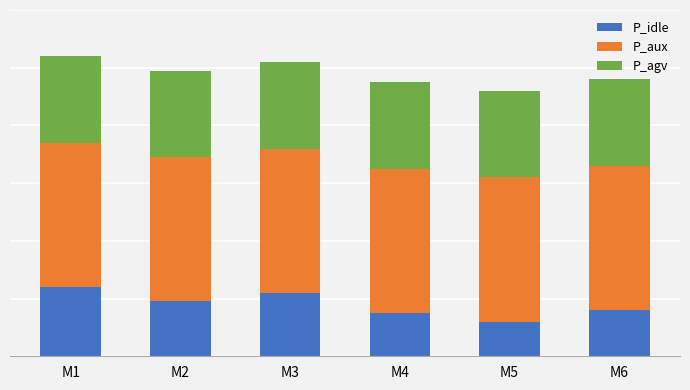

Does the chart contain stacked bars?

Yes